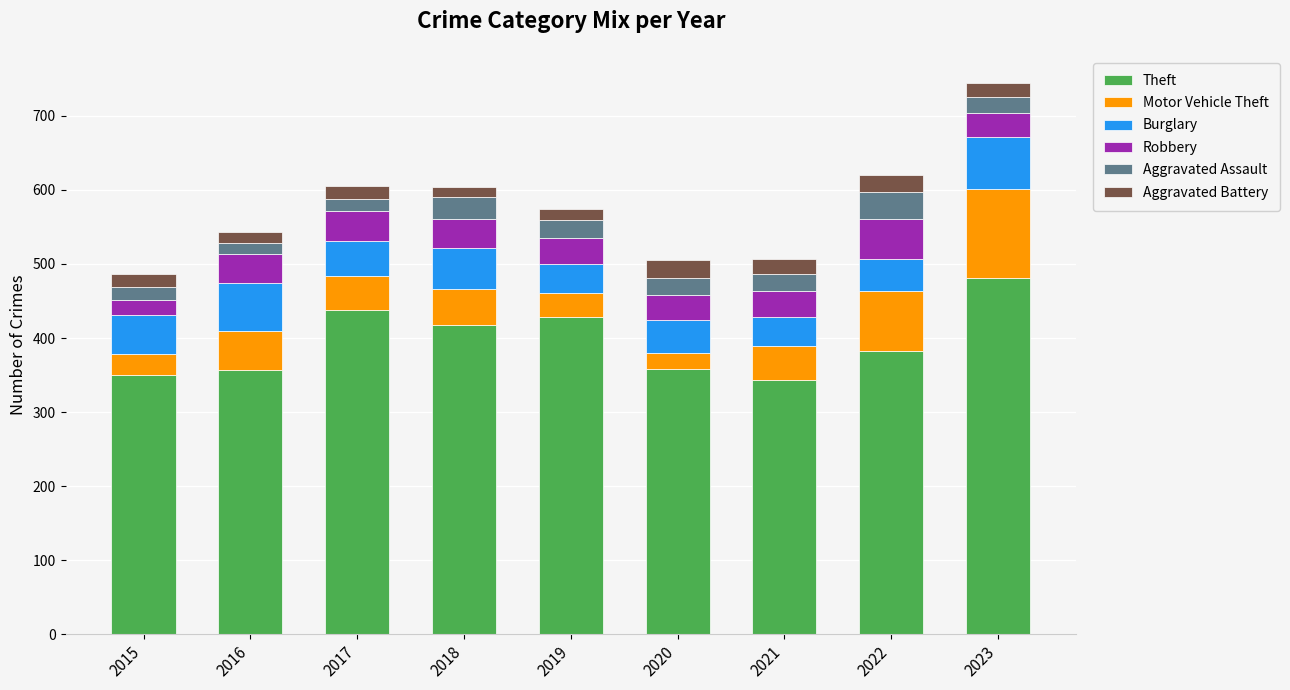

What is the average value of the Theft series?

395